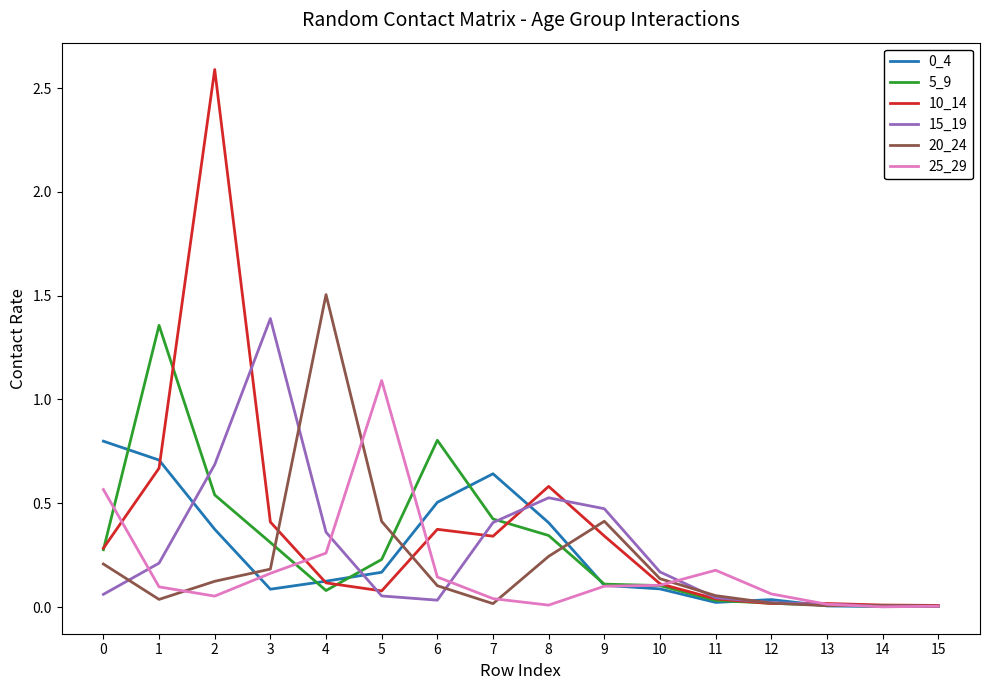

At which category is the sum across all series the highest?

2